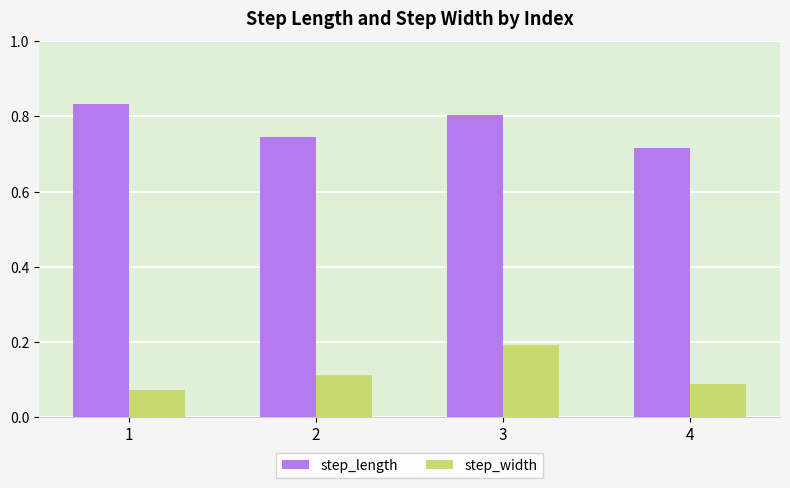

Where is step_length nearest to the value 0?

4